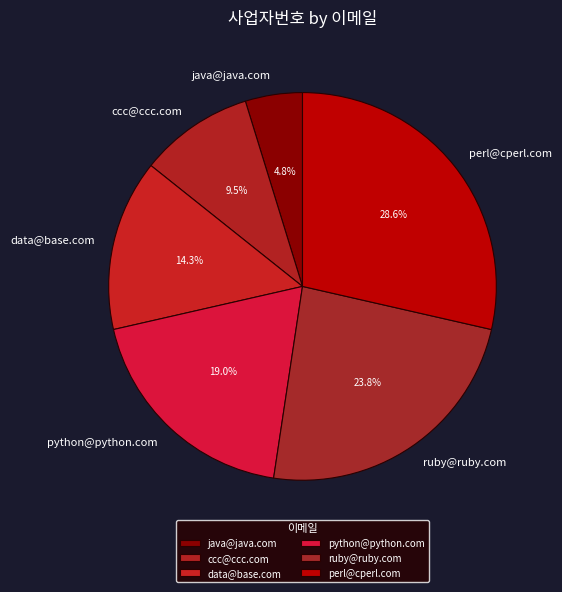

What percentage do data@base.com and ccc@ccc.com together represent?

23.8%